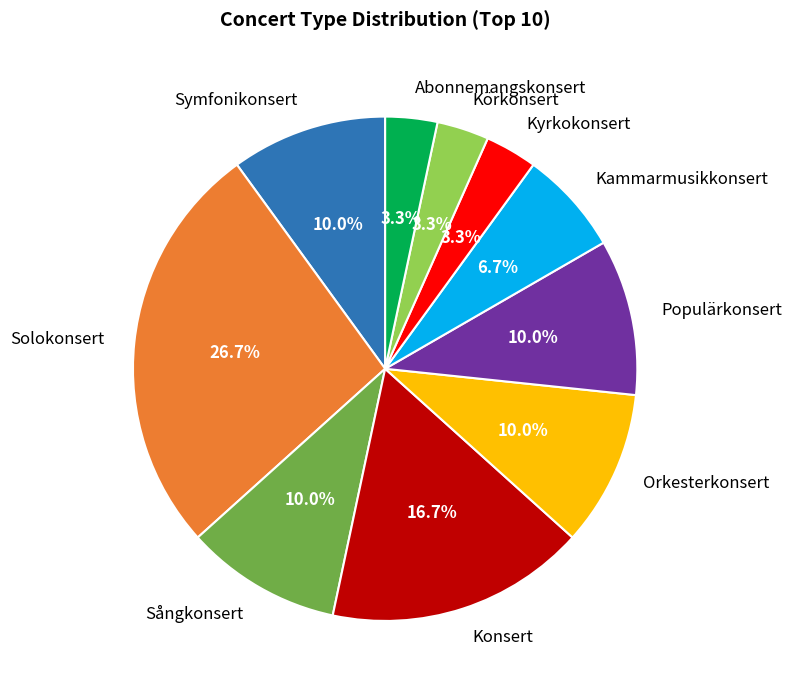

To the nearest percent, what is the difference between the Konsert and Solokonsert slice percentages?

10%